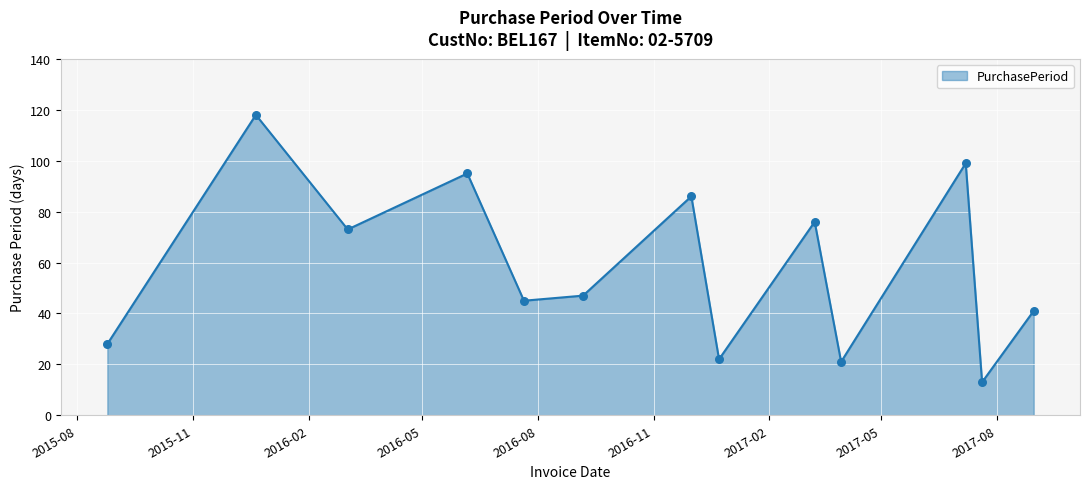

What is the minimum value shown in the chart?

13